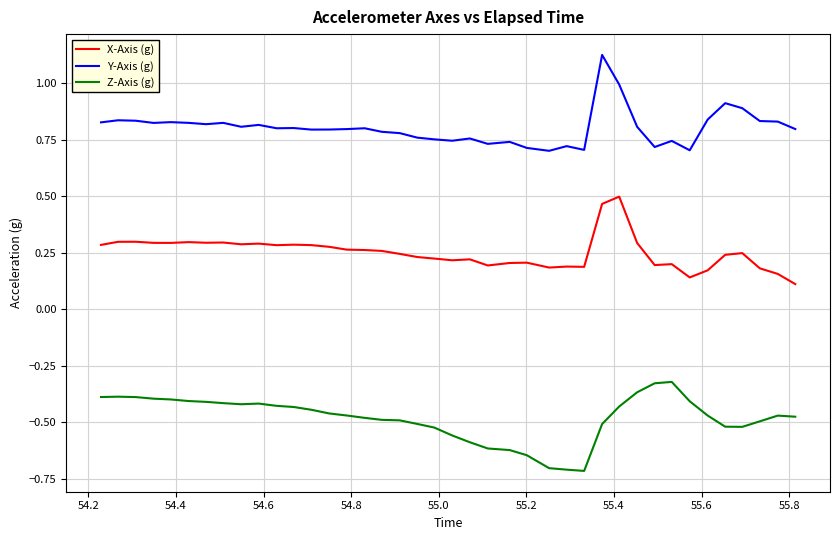

What is the difference between the maximum and minimum values in the Z-Axis (g) series?

0.4